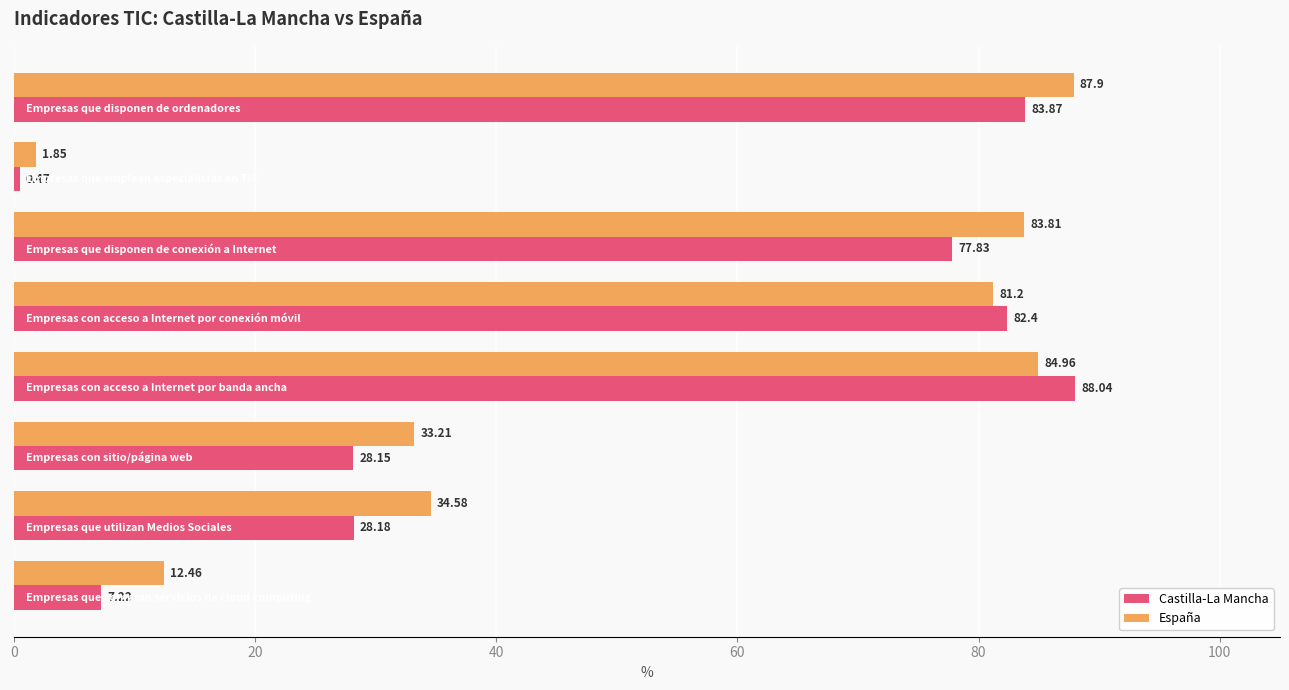

At how many categories does at least one series exceed 52?

4